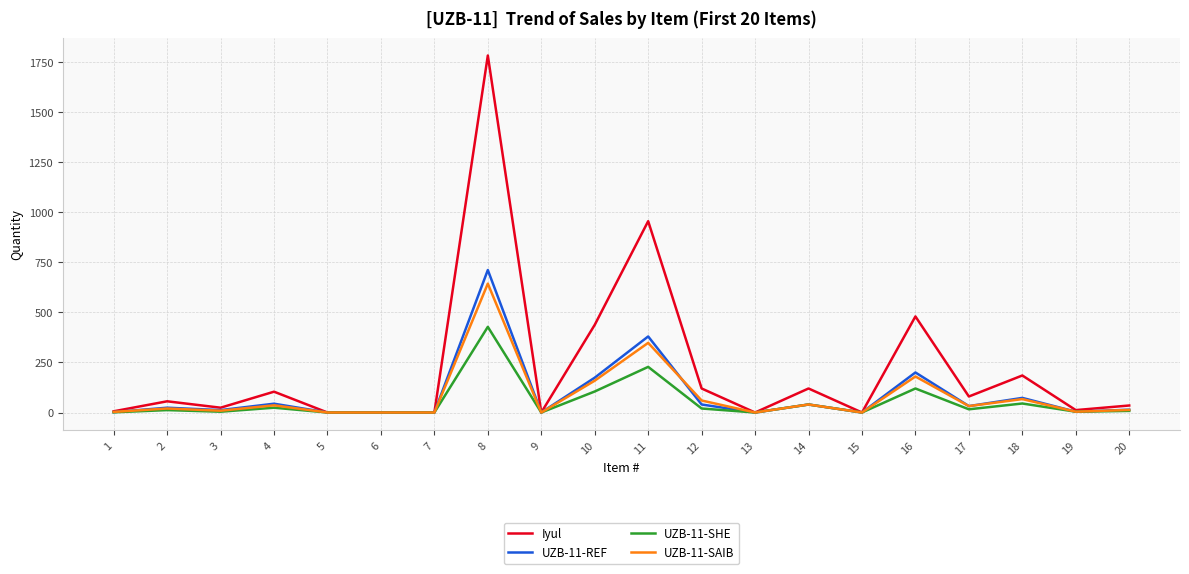

How many values in the Iyul series are below 56?

10